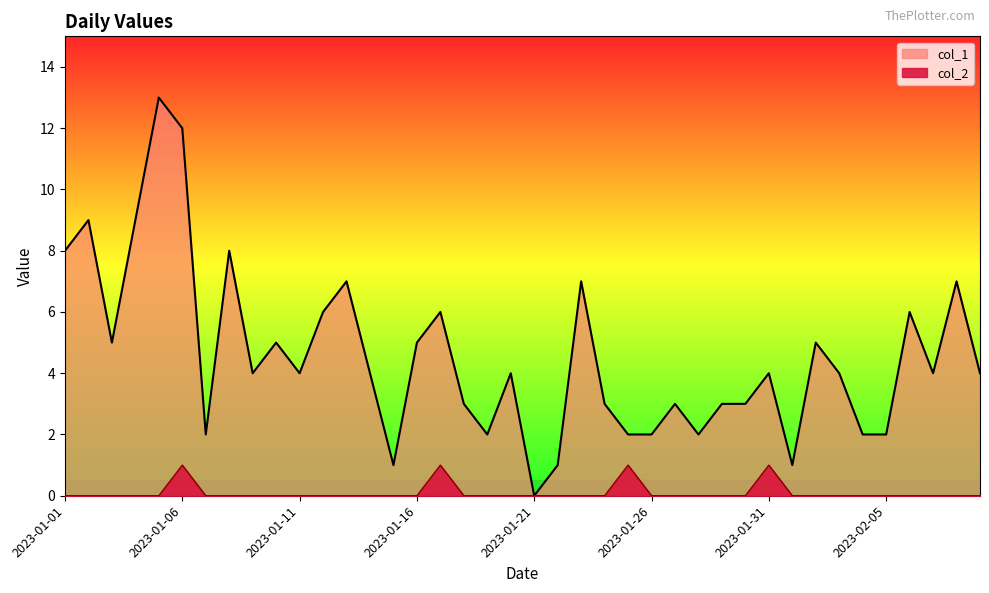

The value of col_2 at 2023-02-07 is 0. True or false?

True